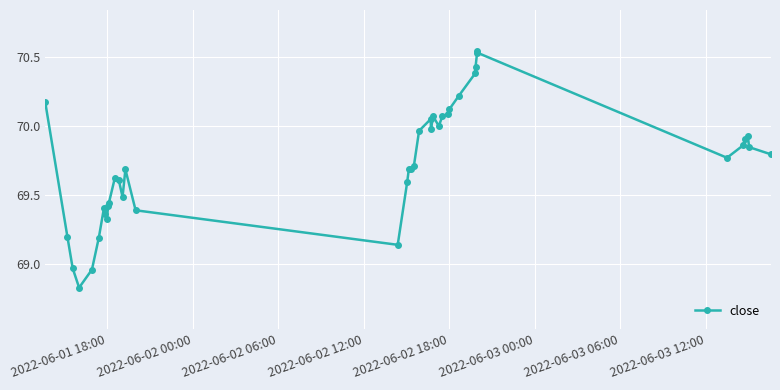

Does the chart have visible grid lines?

Yes